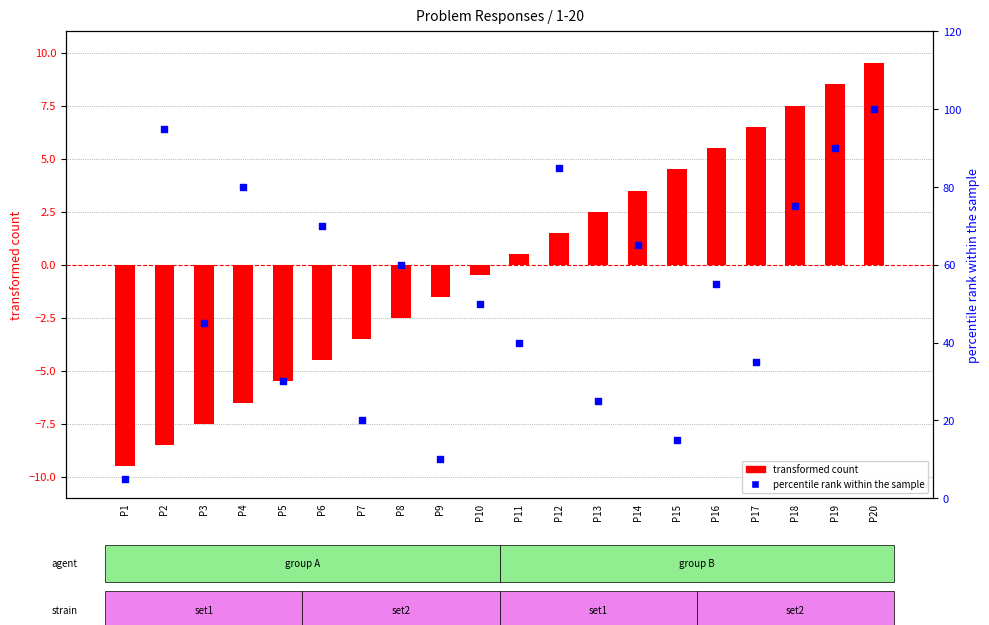

What are all the series names shown in the legend?

transformed count, percentile rank within the sample